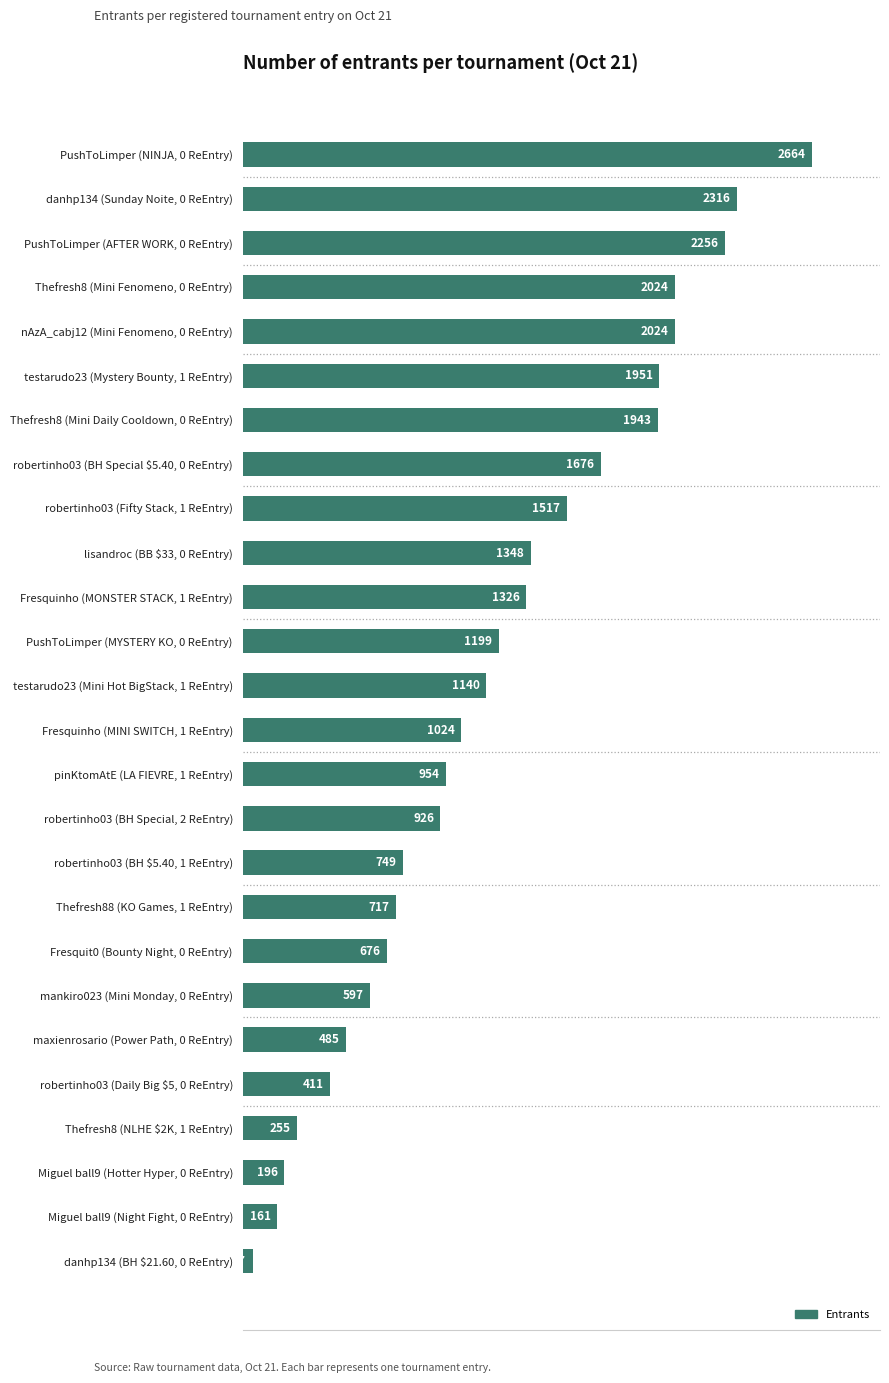

True or false: the data shows 2256 at PushToLimper (AFTER WORK, 0 ReEntry).

True